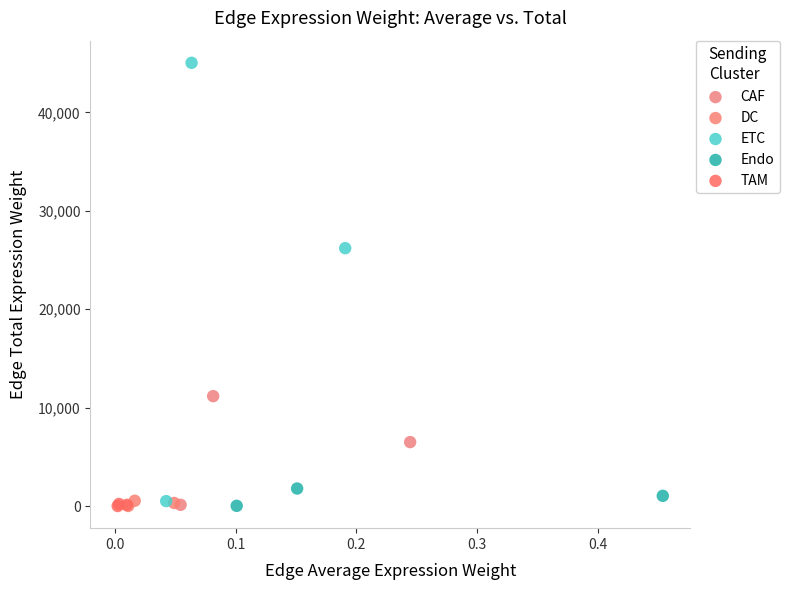

Which series reaches the maximum Y coordinate?

ETC